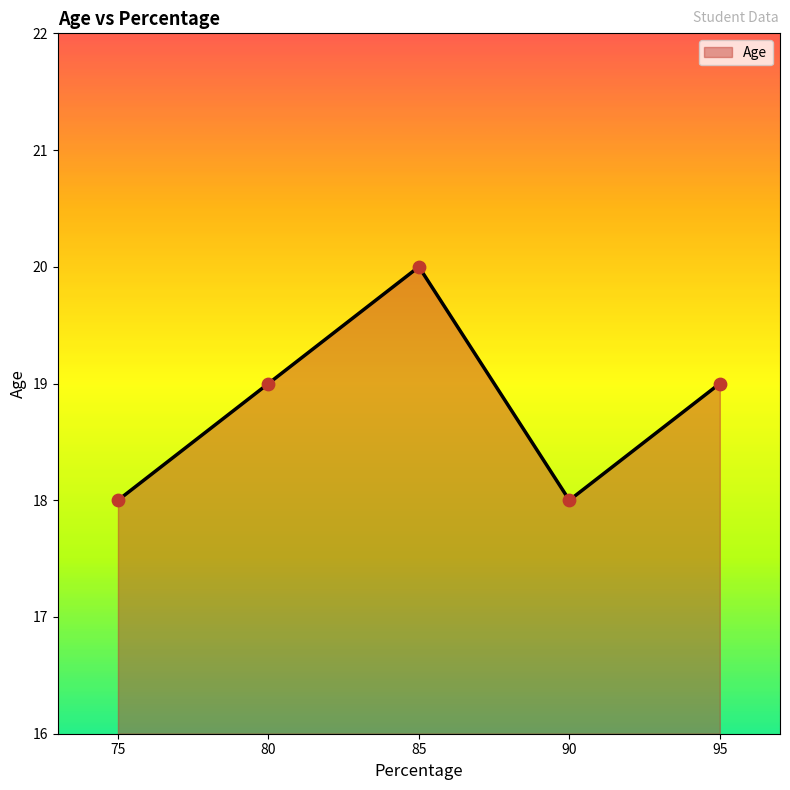

Which has a higher value, 90 or 95?

95